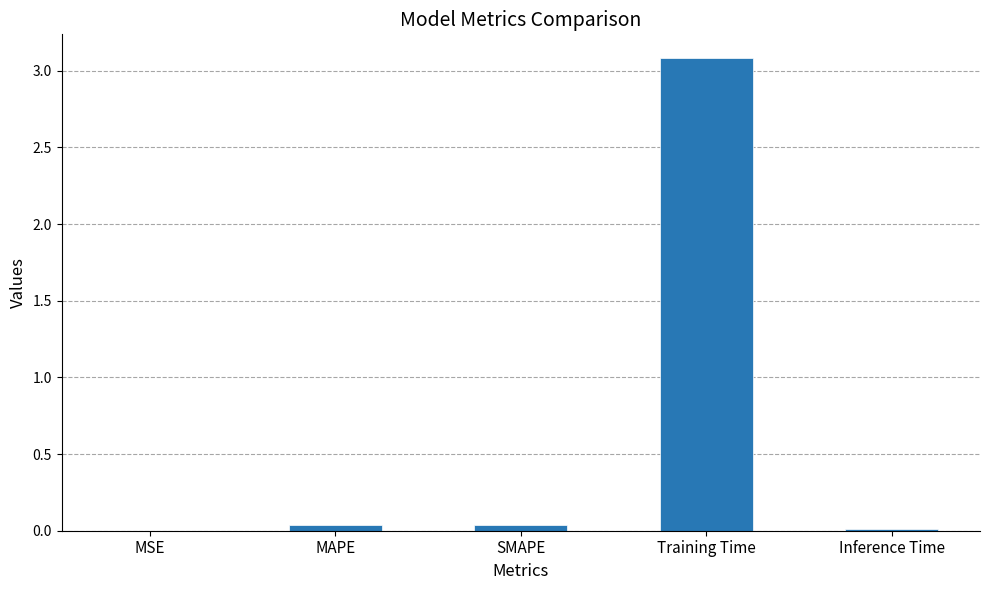

Which has a higher value, Training Time or Inference Time?

Training Time